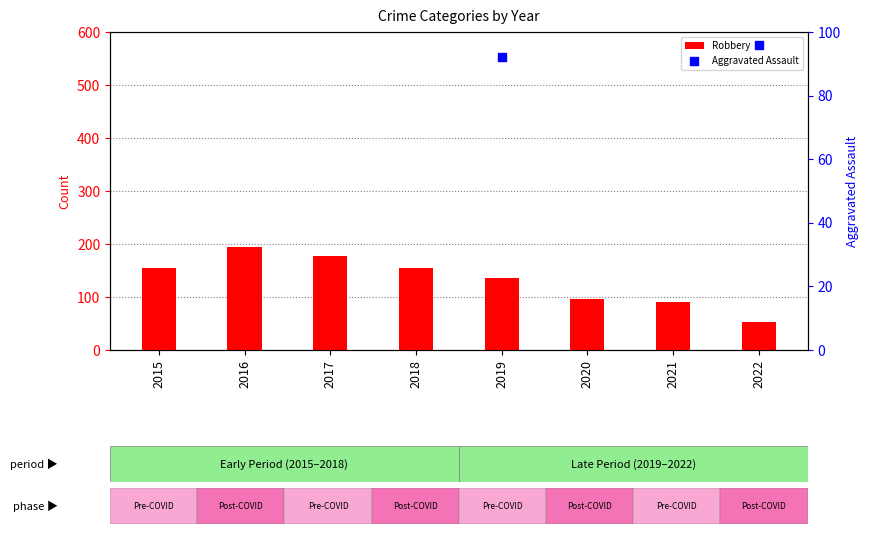

At which category is the sum across all series the highest?

2016